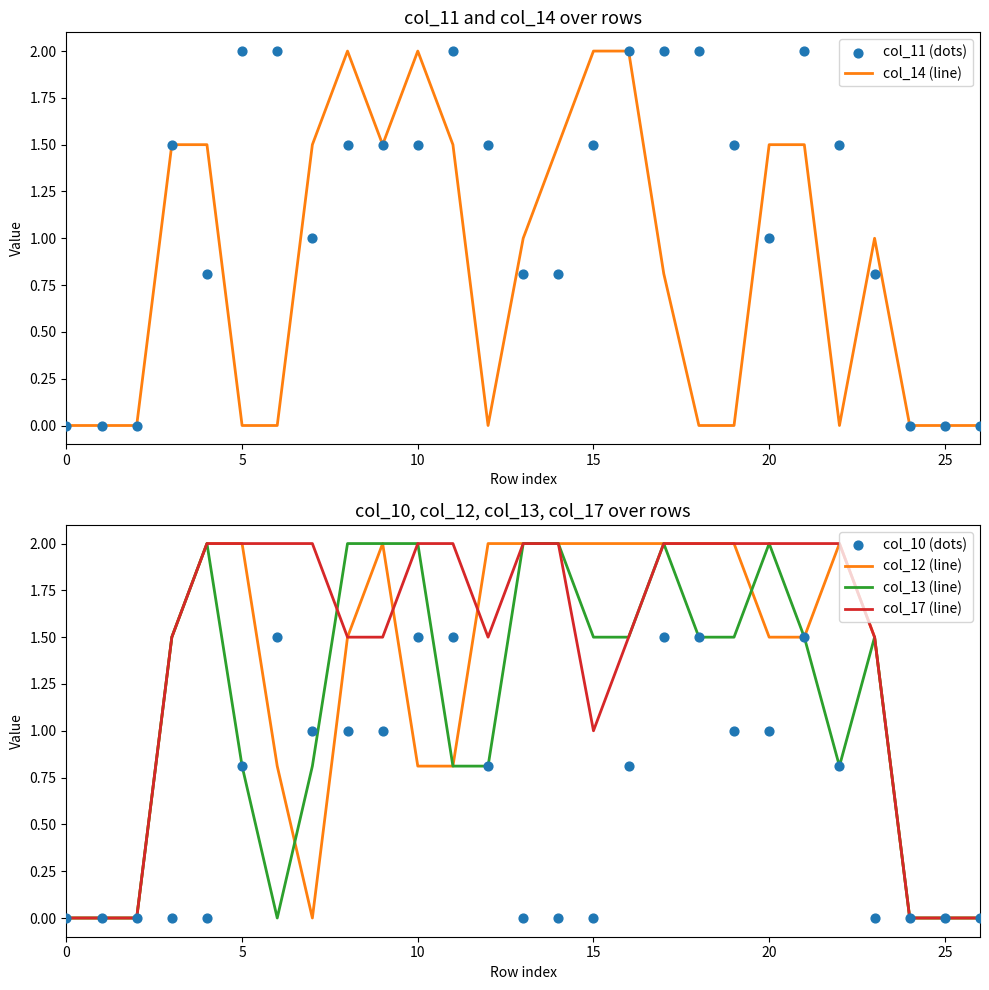

At which category is the sum across all series the highest?

17